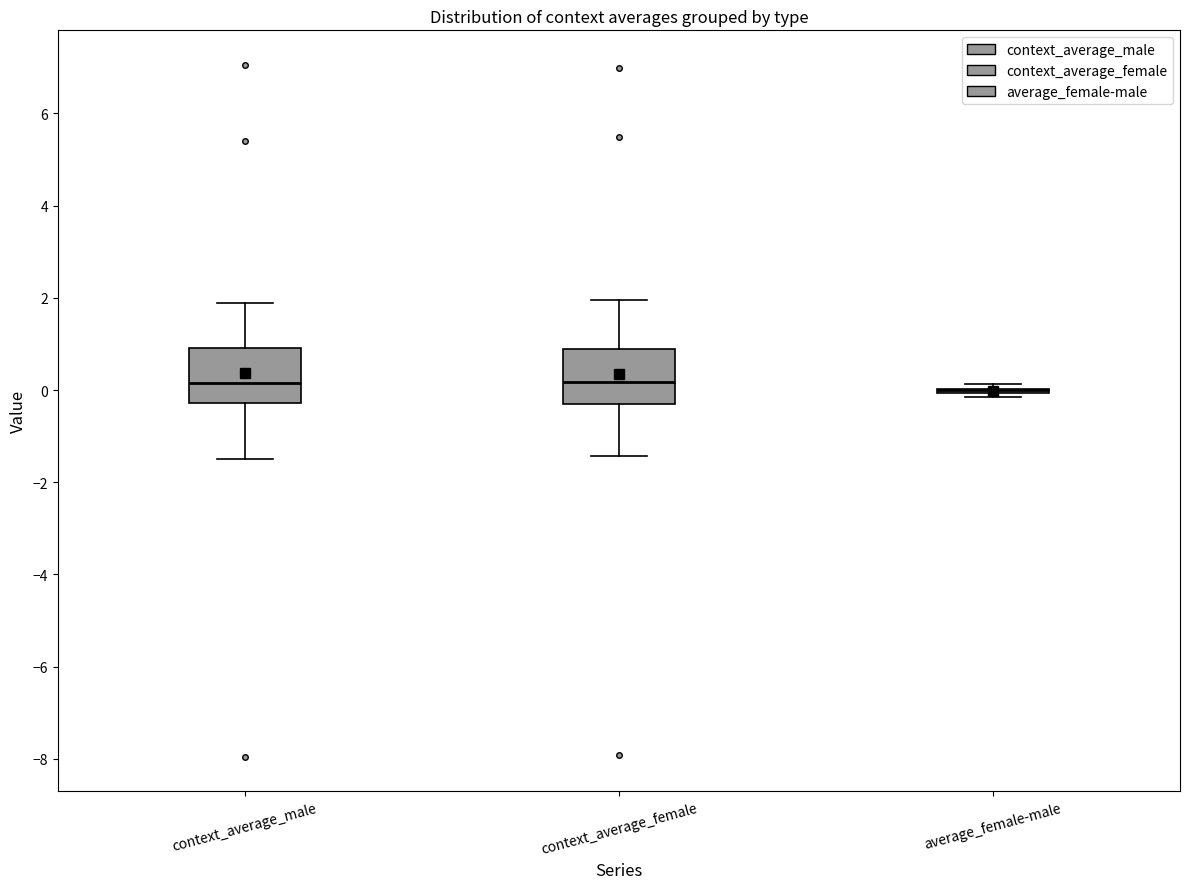

Reading left to right, read every box against the y-axis: the position of its median line, the range the box covers, and the ends of its whiskers. The values are not printed on the chart, so give them approximately, as read against the axis.

context_average_male: median 0.2, box -0.2 to 1.0, whiskers -1.6 to 1.8
context_average_female: median 0.2, box -0.4 to 0.8, whiskers -1.4 to 2.0
average_female-male: box collapsed to a line at 0.0, whiskers -0.2 to 0.2